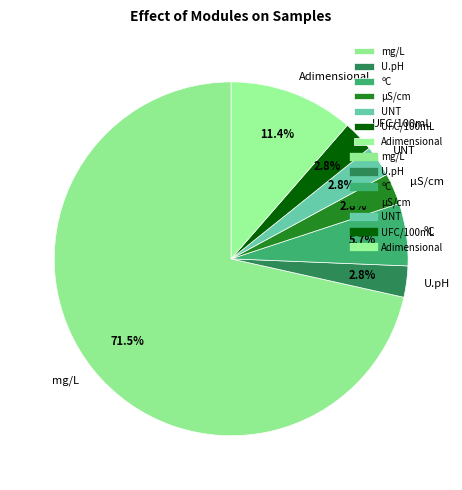

True or false: UFC/100mL accounts for 3% of the total.

True